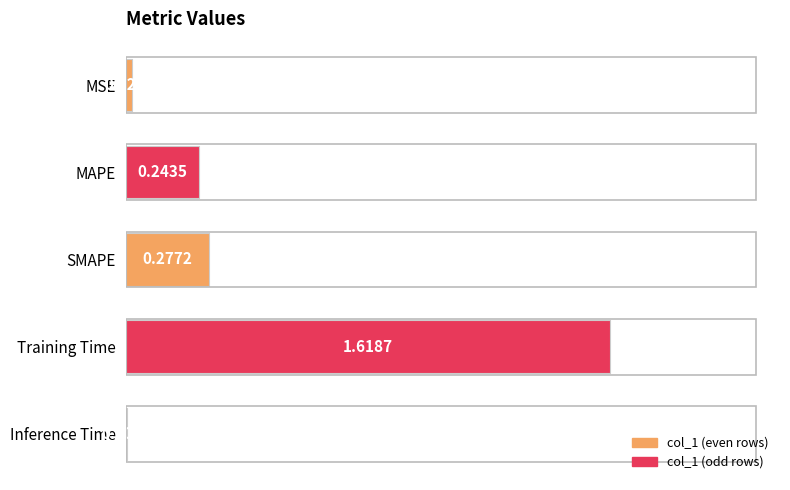

Which category has the highest value across all series?

Training Time